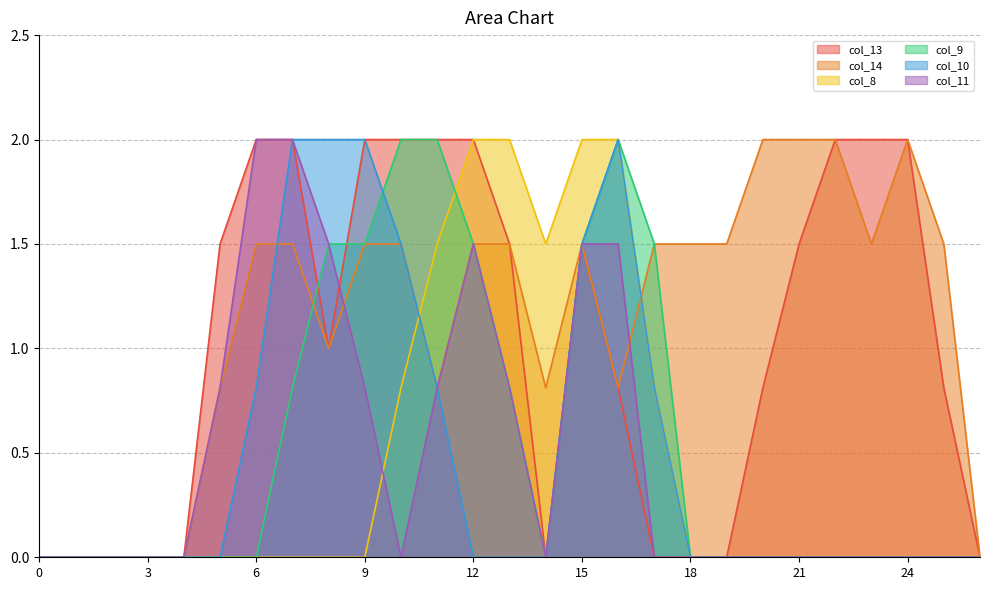

Is it true that col_11 equals 0.0 at 3?

True